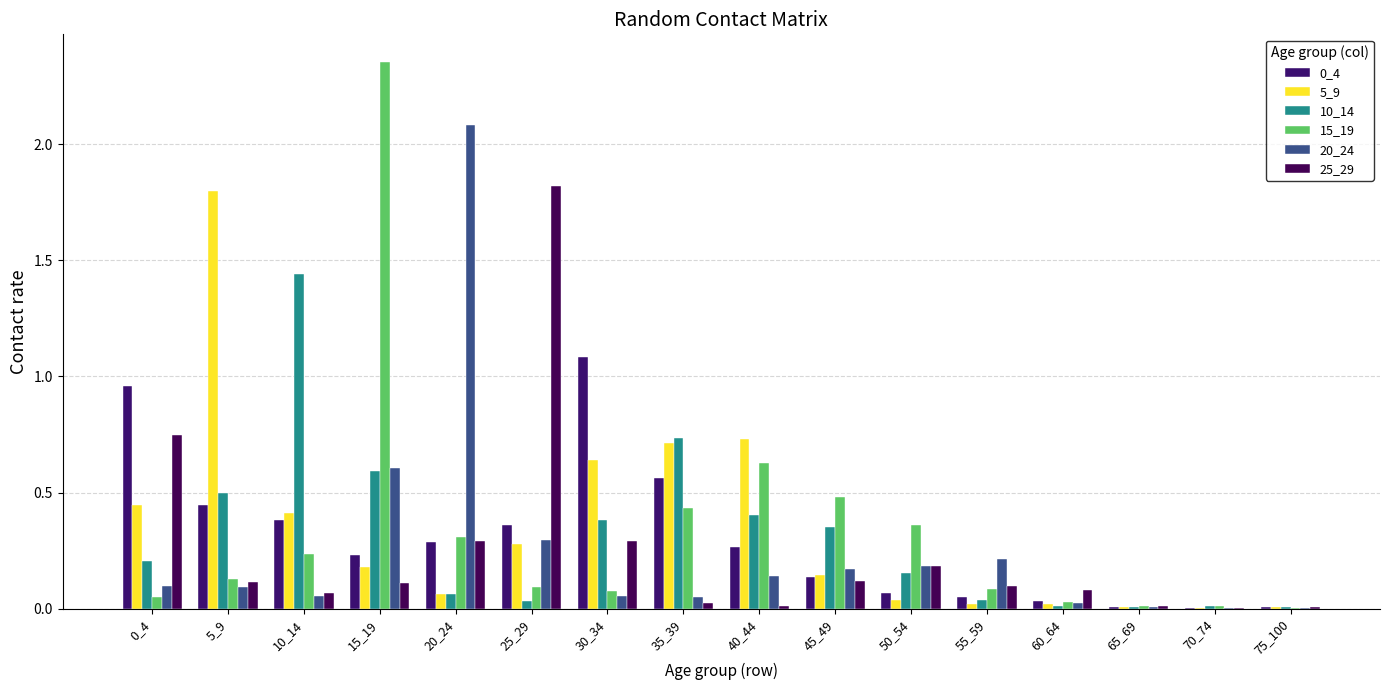

What is the difference between the highest and lowest values at 30_34?

1.0